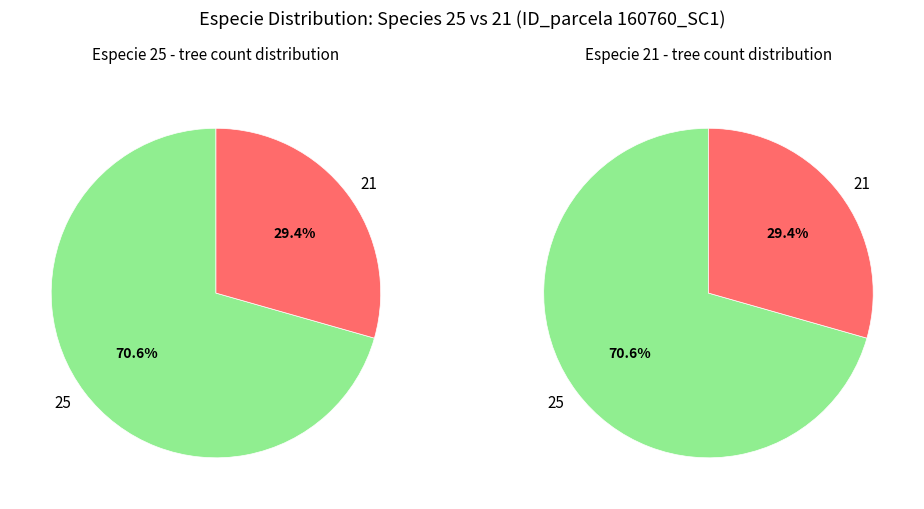

Rank the categories by value from highest to lowest.

especie_25, especie_21